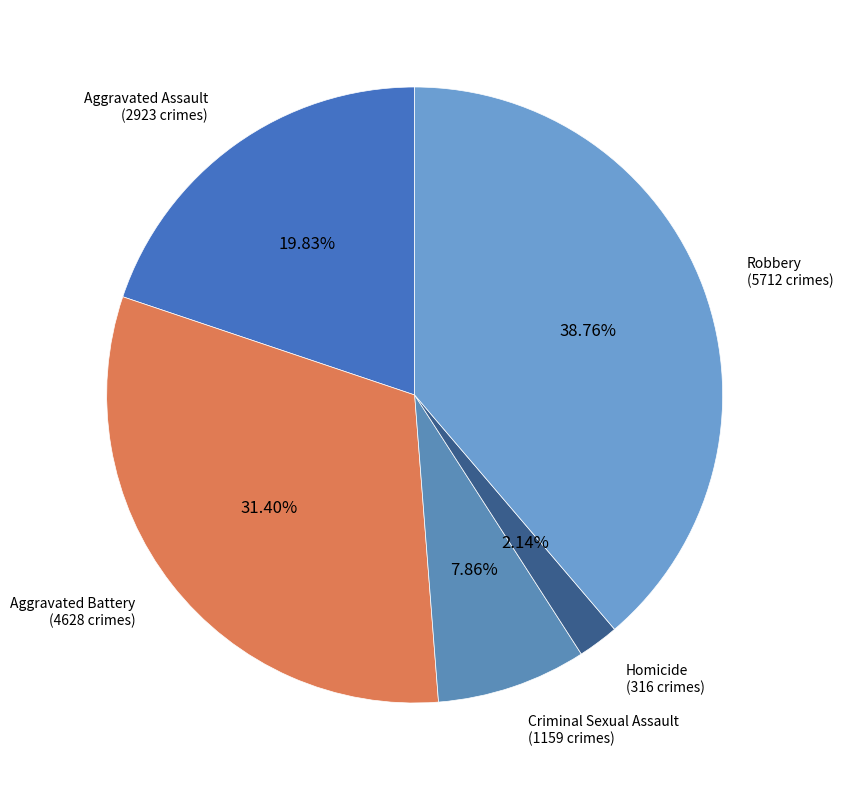

How many slices are in this pie chart?

5